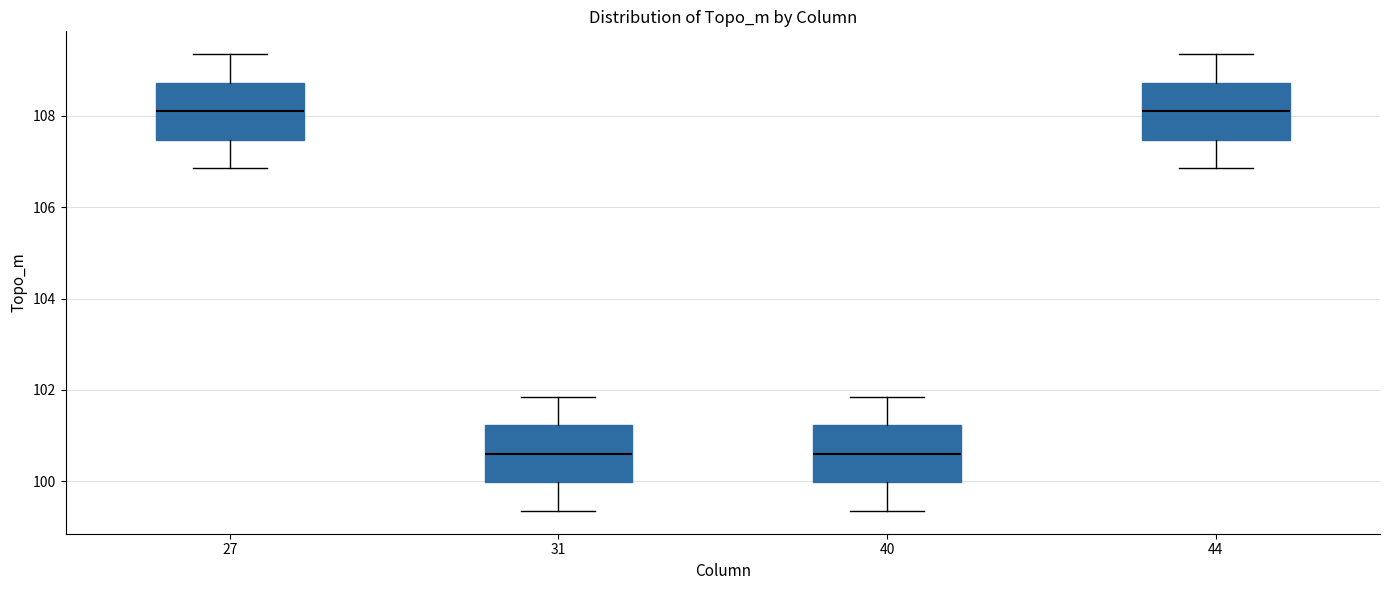

Reading left to right, transcribe this box plot: for each box, give where its median line is, the range the box spans, and where its two whiskers end, as read against the y-axis. The values are not printed on the chart, so give them approximately, as read against the axis.

27: median 108.0, box 107.4 to 108.8, whiskers 106.8 to 109.4
31: median 100.6, box 100.0 to 101.2, whiskers 99.4 to 101.8
40: median 100.6, box 100.0 to 101.2, whiskers 99.4 to 101.8
44: median 108.0, box 107.4 to 108.8, whiskers 106.8 to 109.4